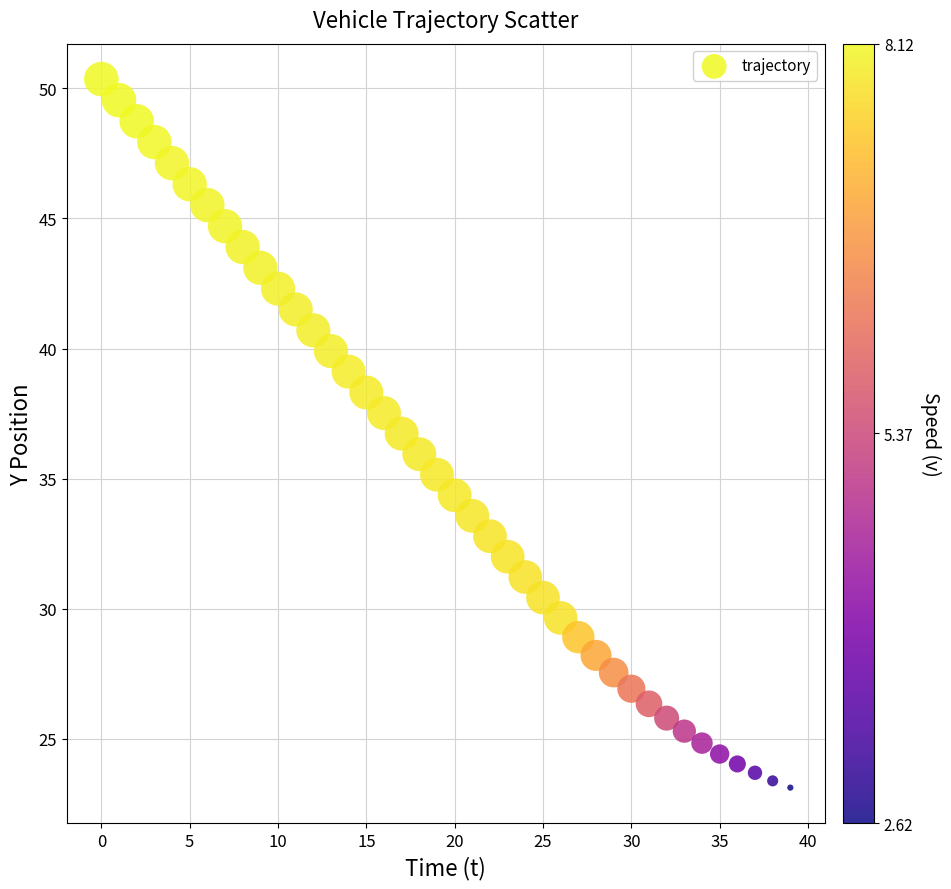

What is the range of Y values (max minus min)?

27.2